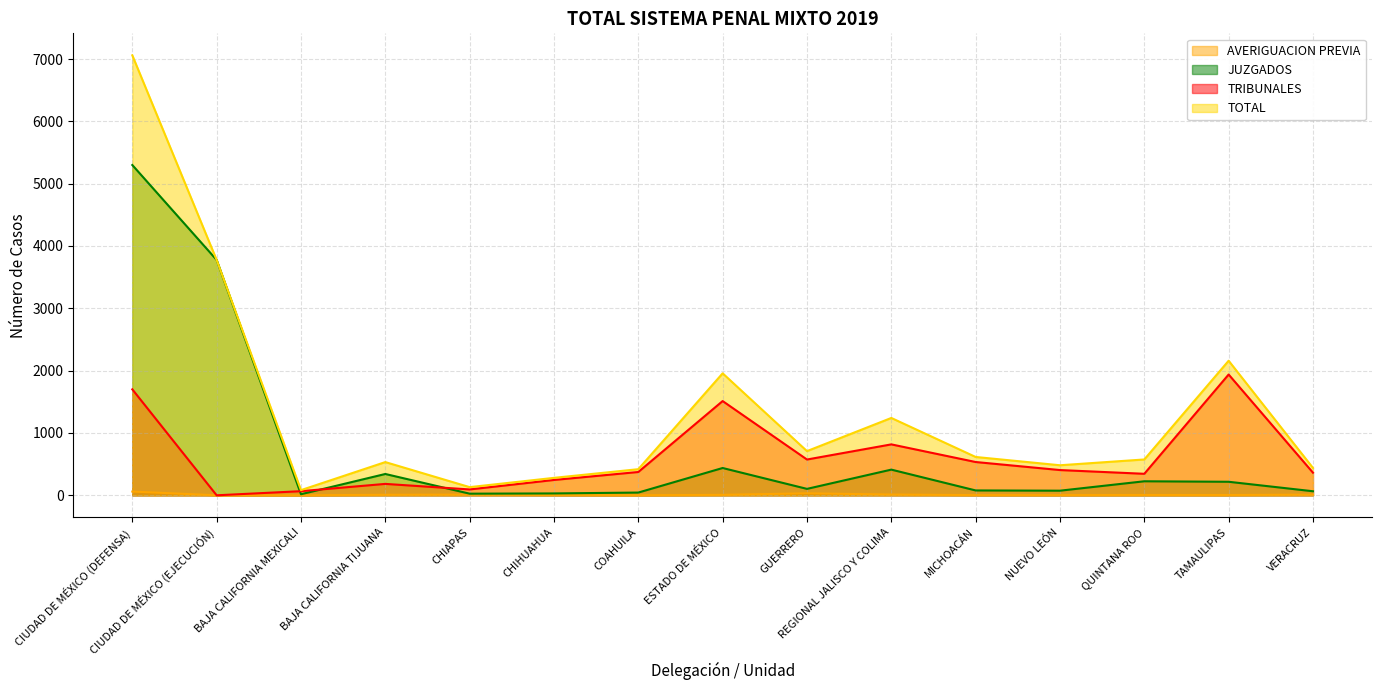

Reading left to right, extract all data points from this chart.

AVERIGUACION PREVIA: 60	0	0	8	11	4	1	7	32	12	3	3	5	4	11
JUZGADOS: 5299	3776	17	342	26	30	44	438	103	412	78	74	225	217	65
TRIBUNALES: 1700	0	66	183	94	246	374	1512	574	817	534	405	345	1938	363
TOTAL: 7059	3776	83	533	131	280	419	1957	709	1241	615	482	575	2159	439